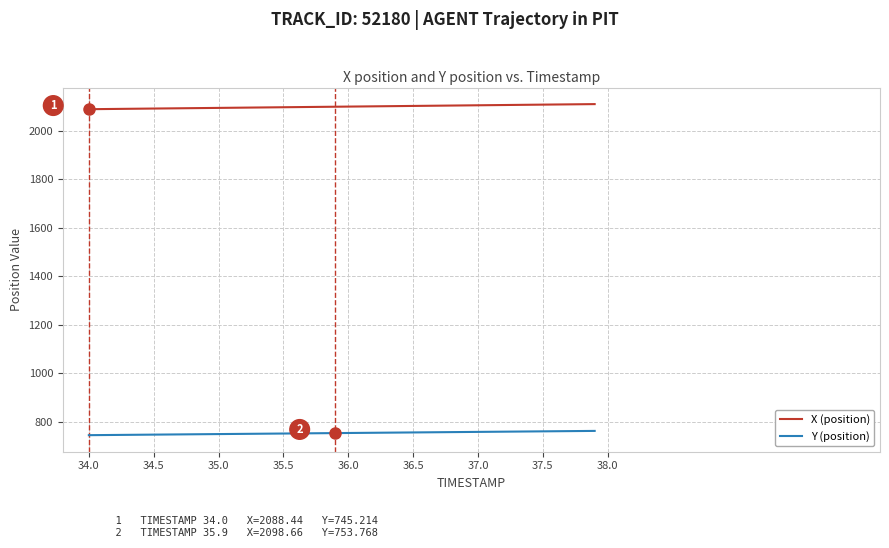

What is the maximum value for X (position)?

2109.4